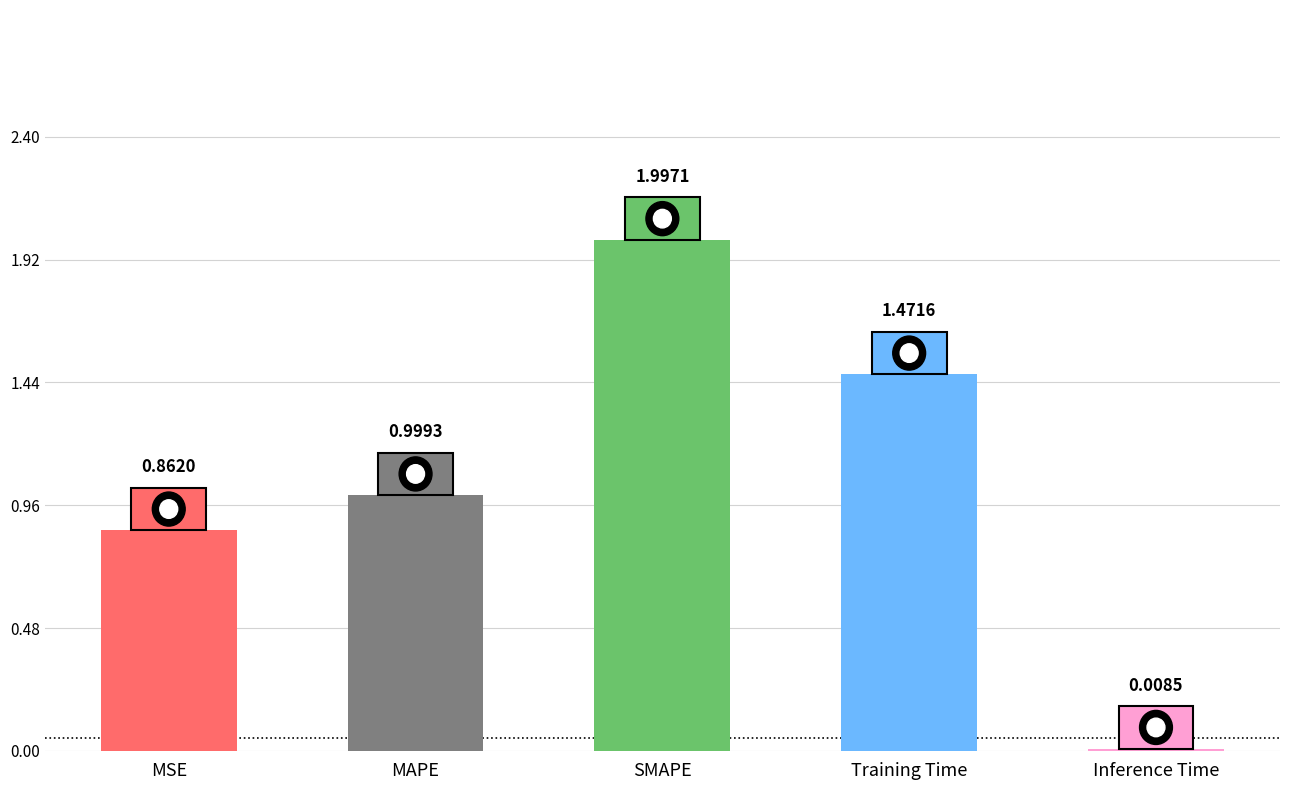

How many distinct data groups are displayed?

1